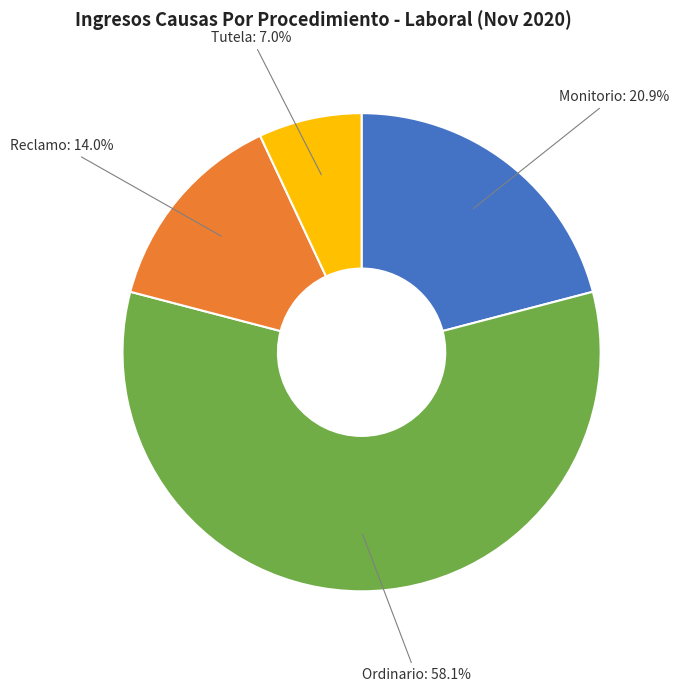

Does any single category account for the majority?

Yes